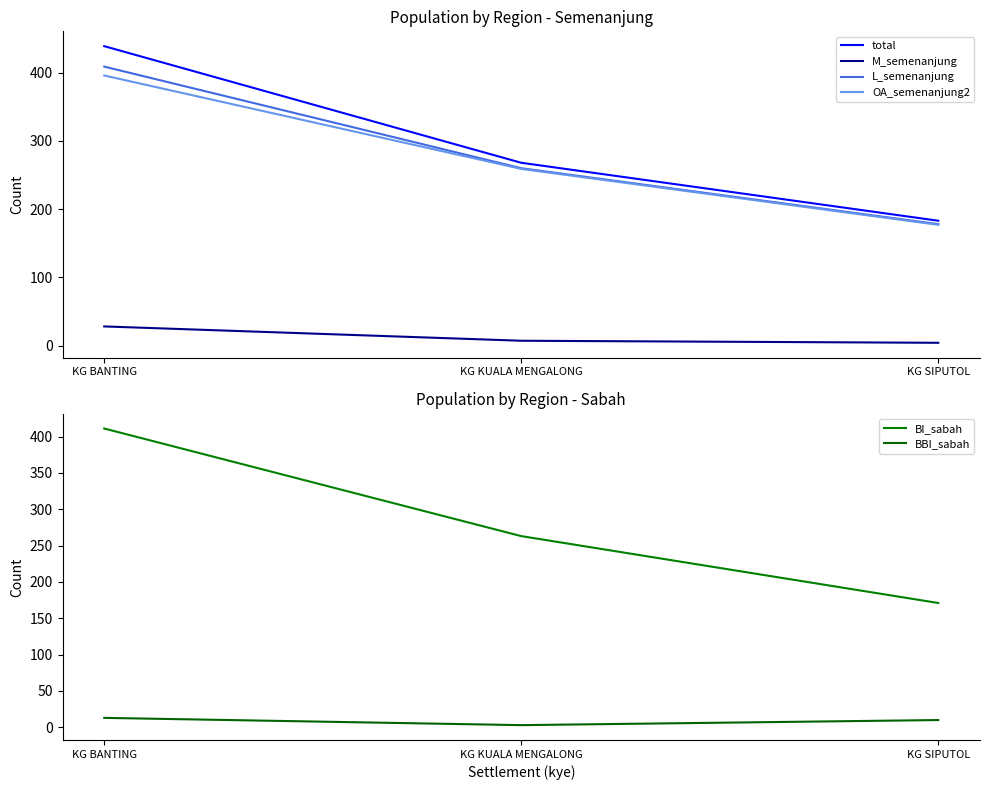

Reading right to left, transcribe all the data shown in this chart.

total: 183	268	439
M_semenanjung: 4	7	28
L_semenanjung: 178	260	409
OA_semenanjung2: 177	259	396
BI_sabah: 171	263	411
BBI_sabah: 10	3	13